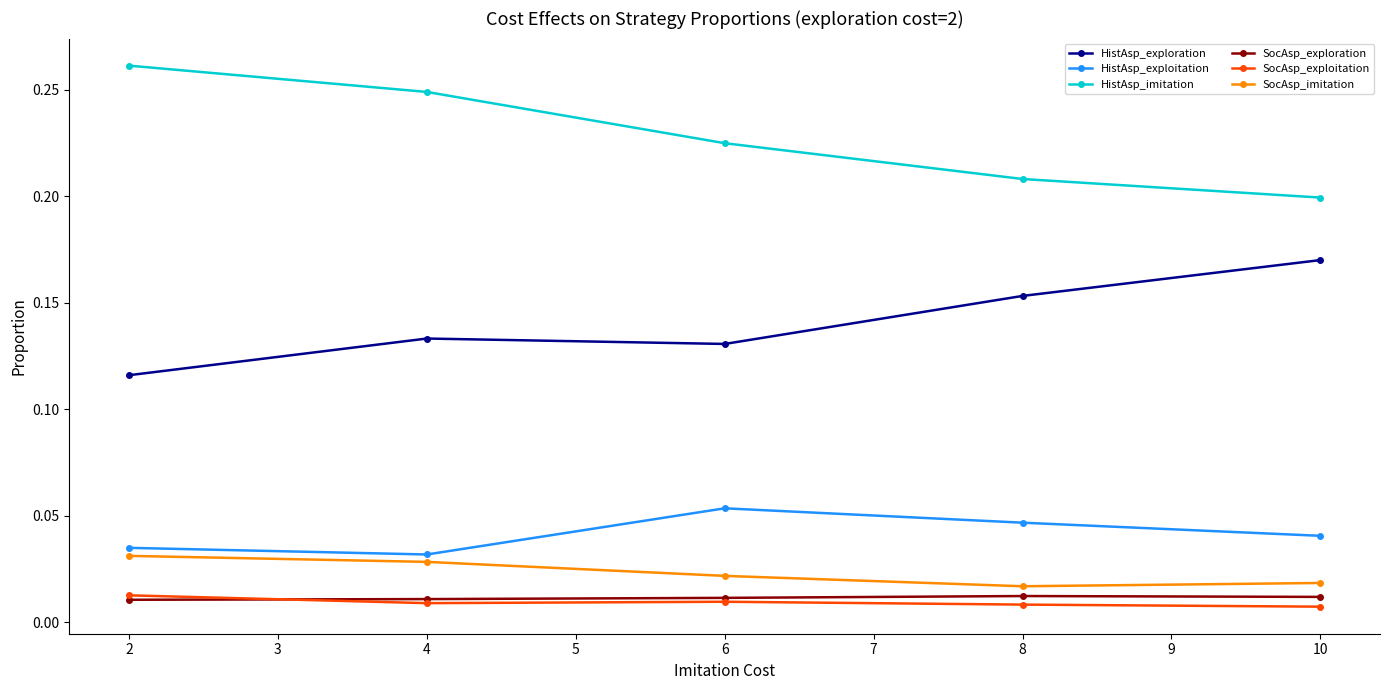

True or false: SocAsp_imitation and SocAsp_exploitation cross at least once.

False